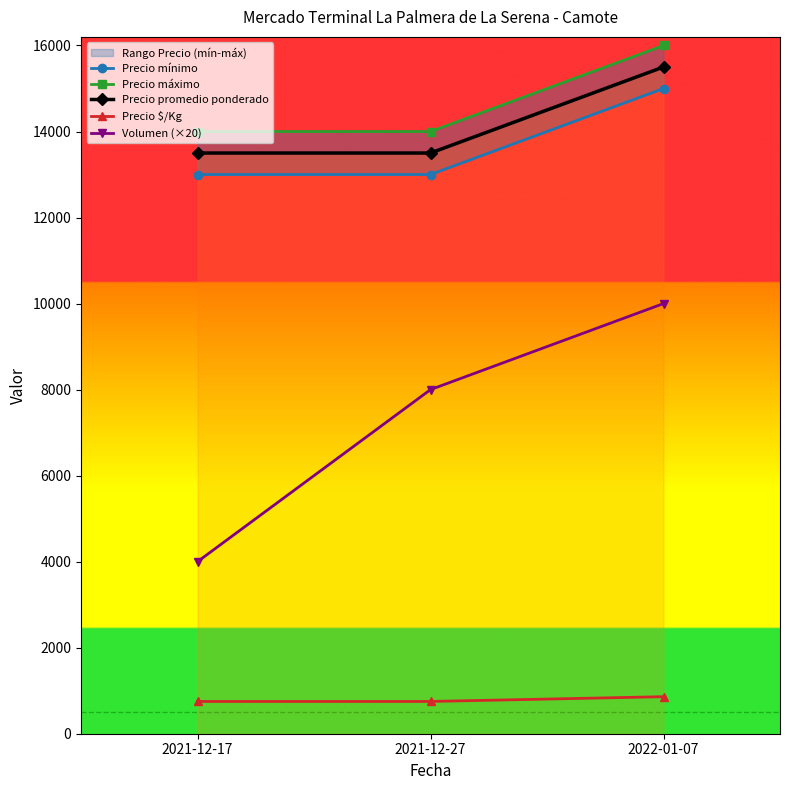

True or false: Precio $/Kg has a value of 750 at 2021-12-17.

True